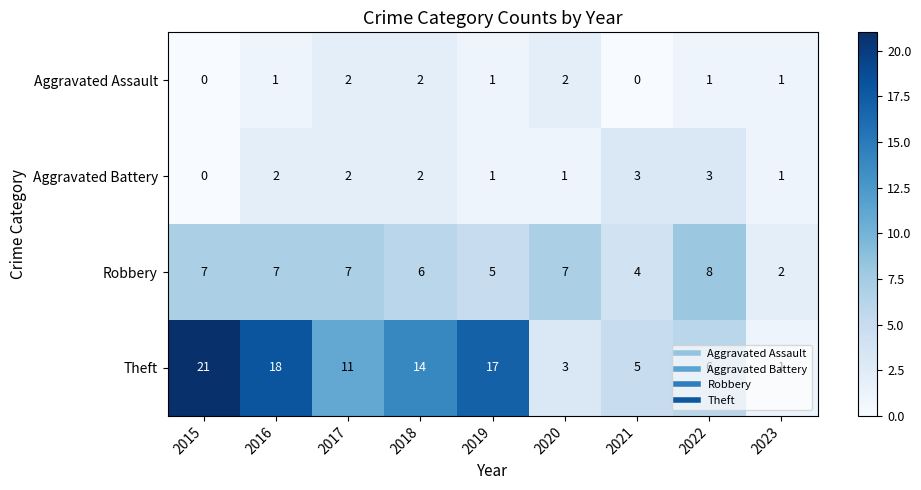

How many categories are shown in the chart?

9